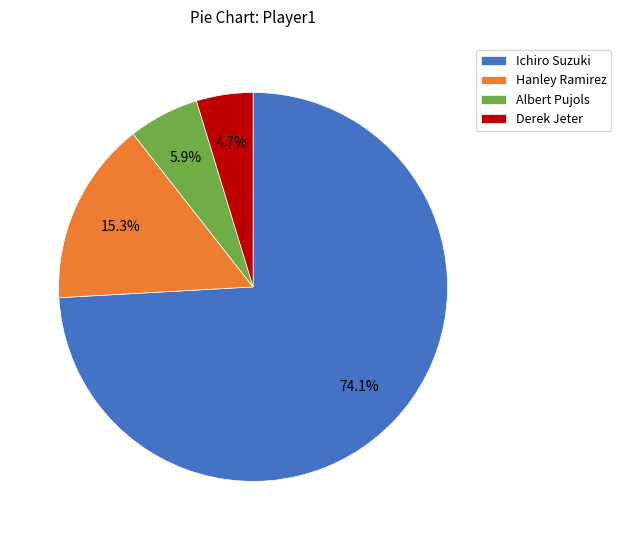

Rank the categories by value from lowest to highest.

Derek Jeter, Albert Pujols, Hanley Ramirez, Ichiro Suzuki